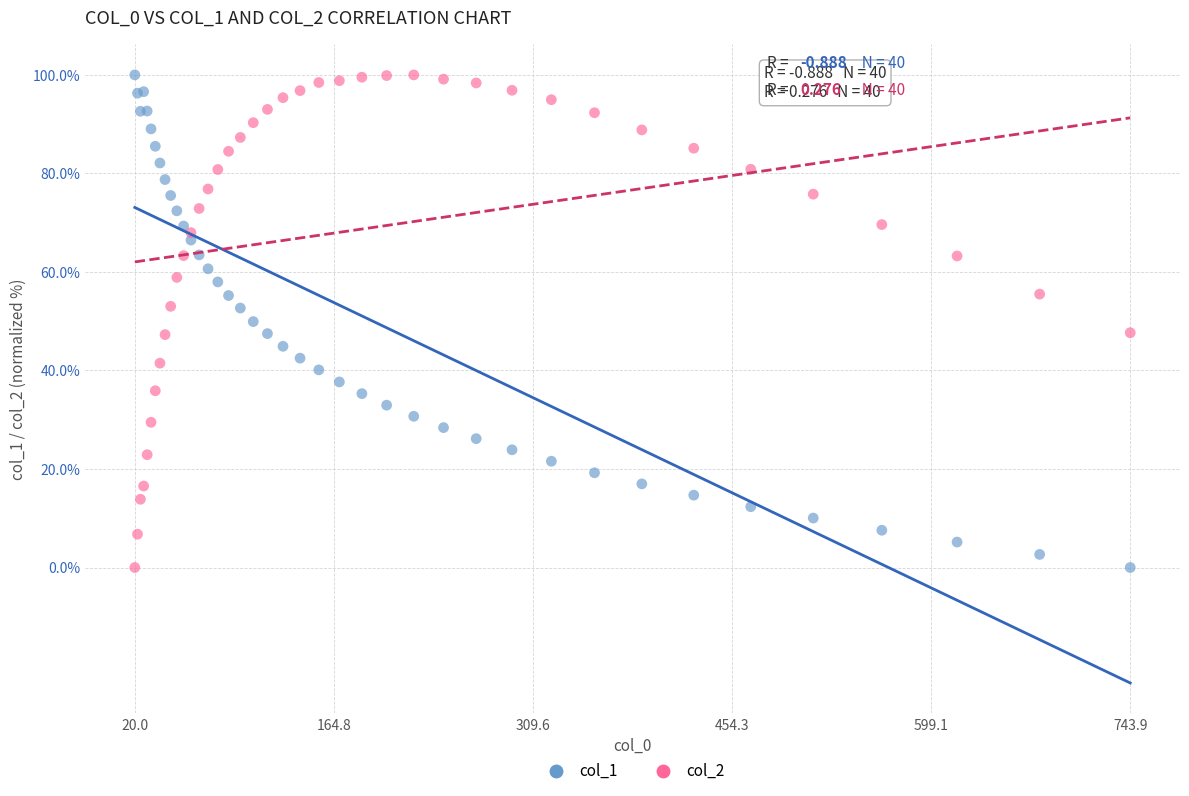

What is the X range (max minus min) for the scatter plot?

723.9